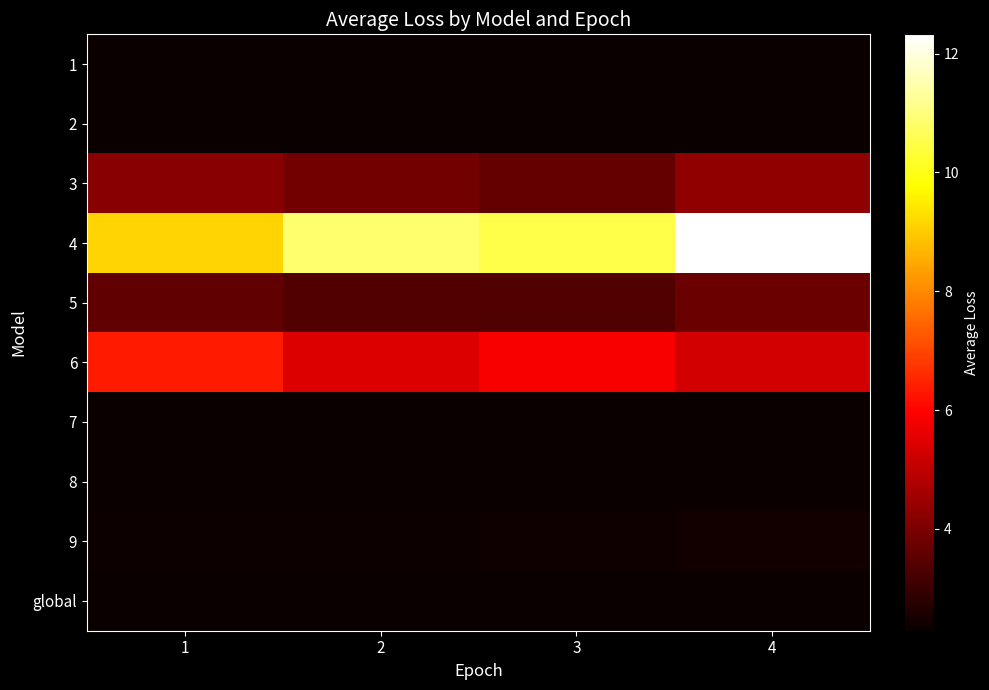

At which category is the sum across all series the highest?

4